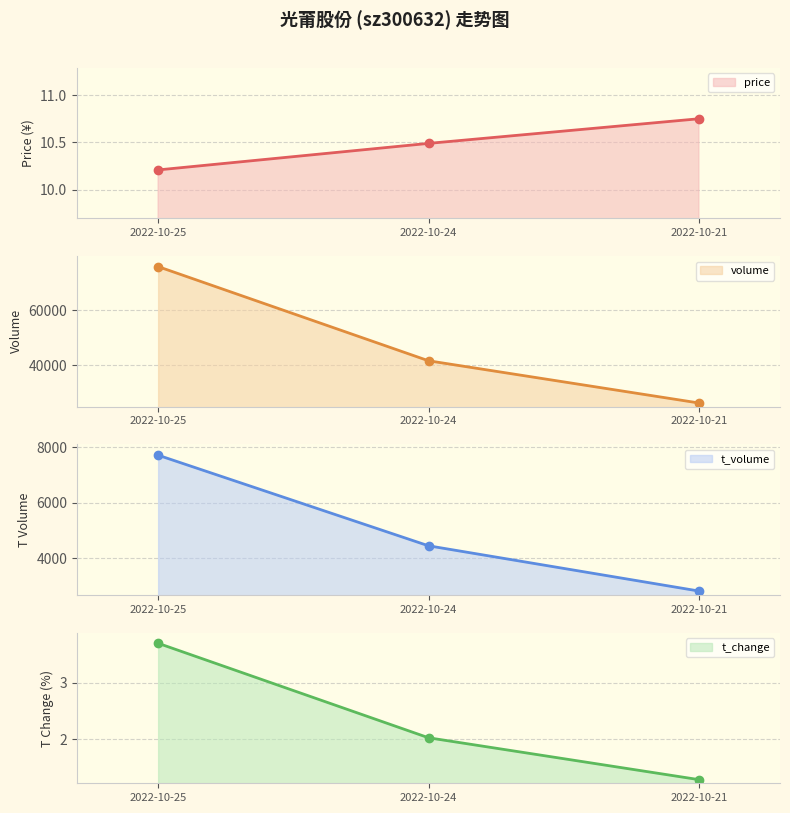

Count the number of categories in the chart.

3